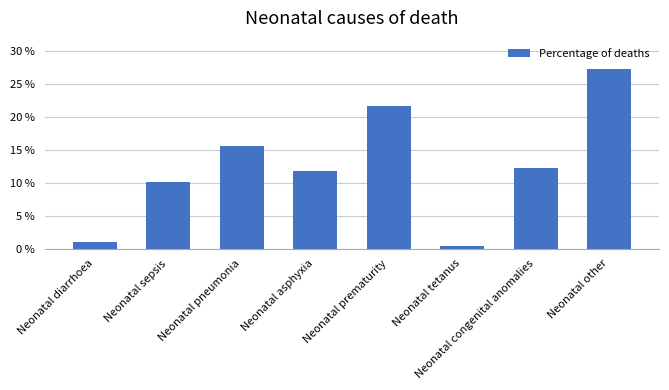

Between Neonatal sepsis and Neonatal tetanus, which is larger?

Neonatal sepsis